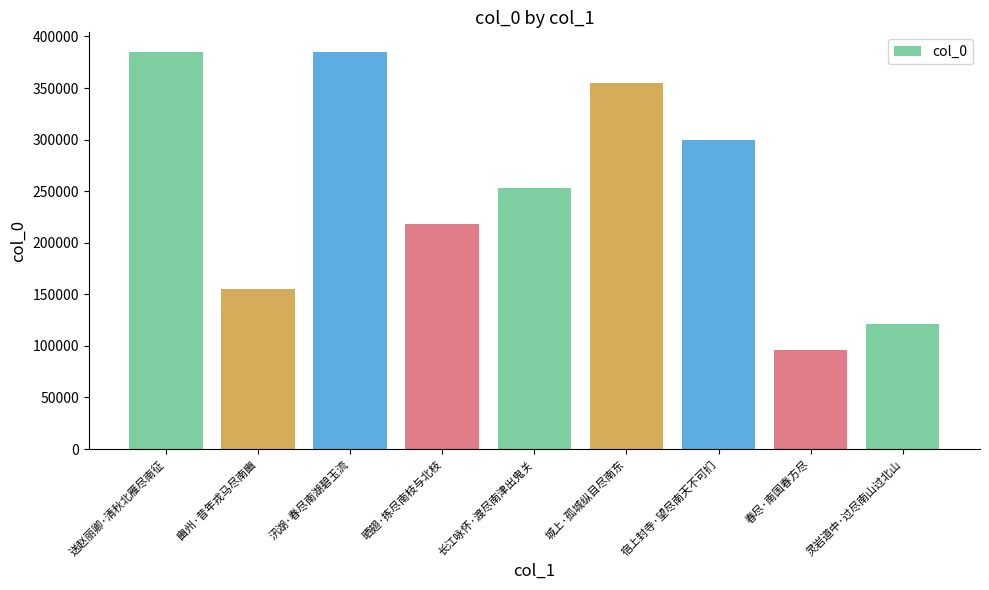

What is the sum of the values at 晒翅·拣尽南枝与北枝 and 汛湖·春尽南湖碧玉流?

603142